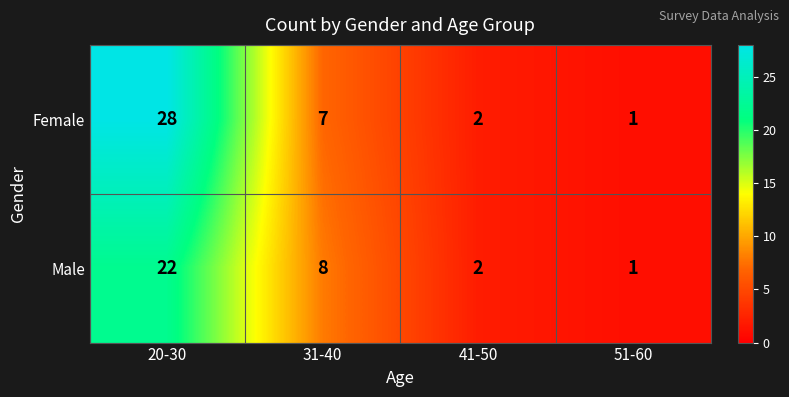

Which category has the highest value in the Male series?

20-30